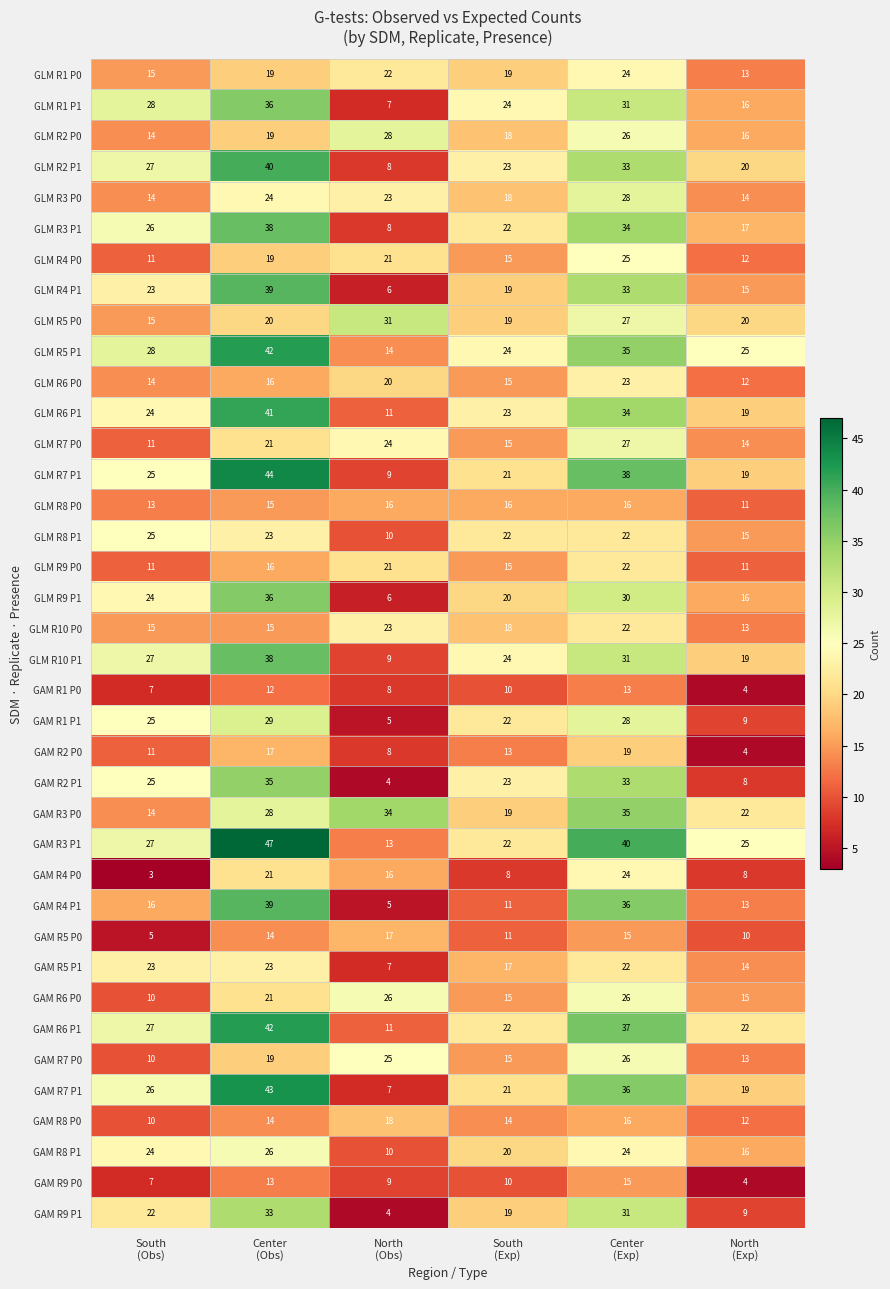

How many series are shown in this chart?

38